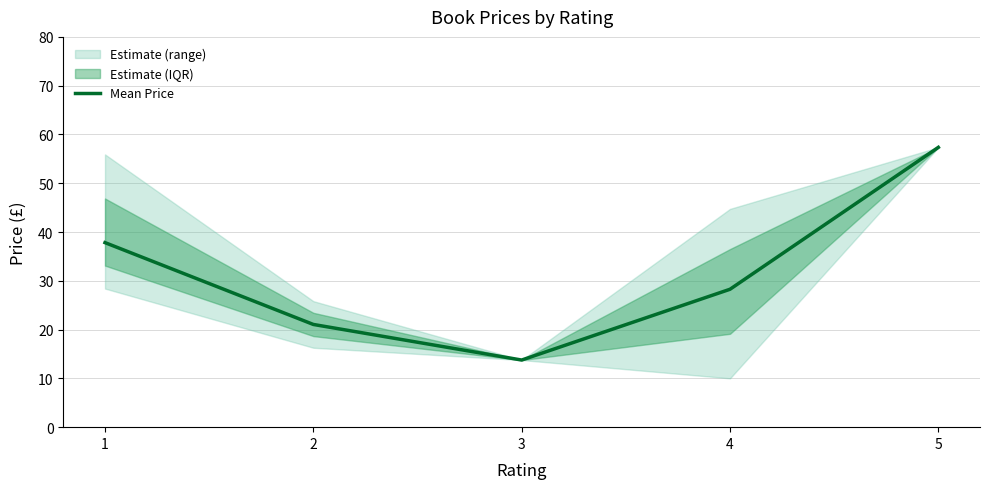

Reading left to right, list all the values displayed in this chart.

37.8	21.1	13.8	28.3	57.4